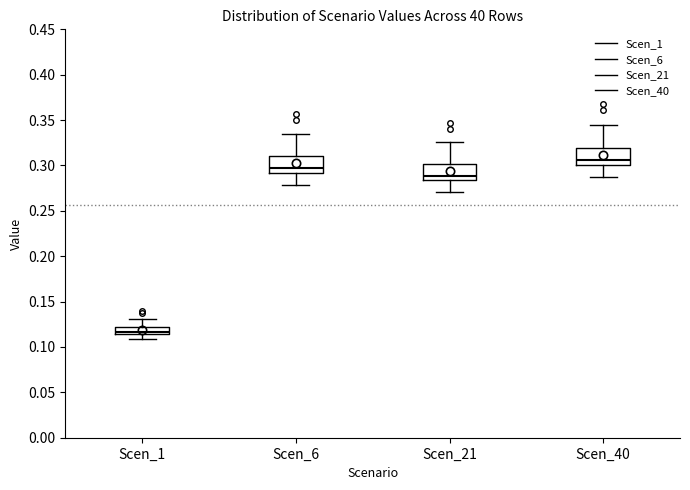

Which box has the highest median line?

Scen_40